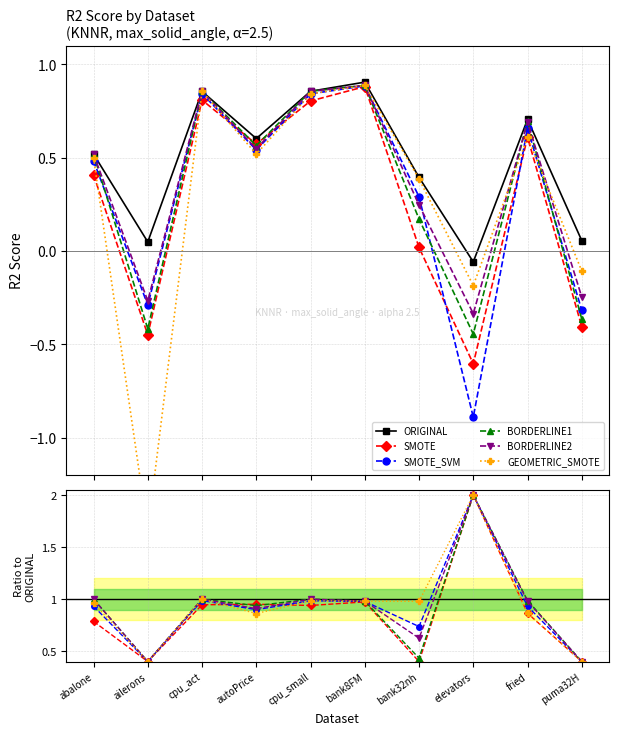

Which label corresponds to the smallest value in the chart?

elevators